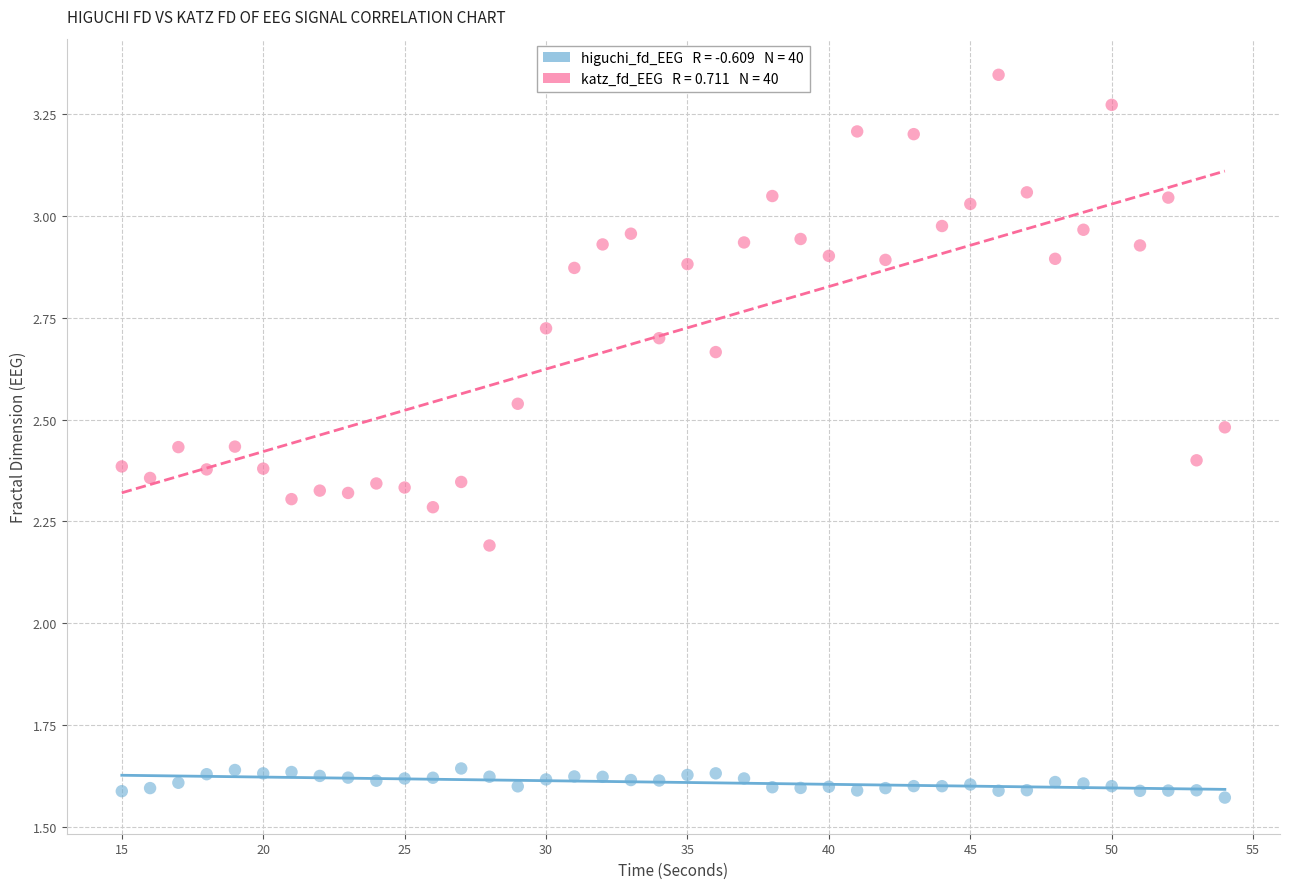

Across all series, what Y value is closest to 2?

2.2